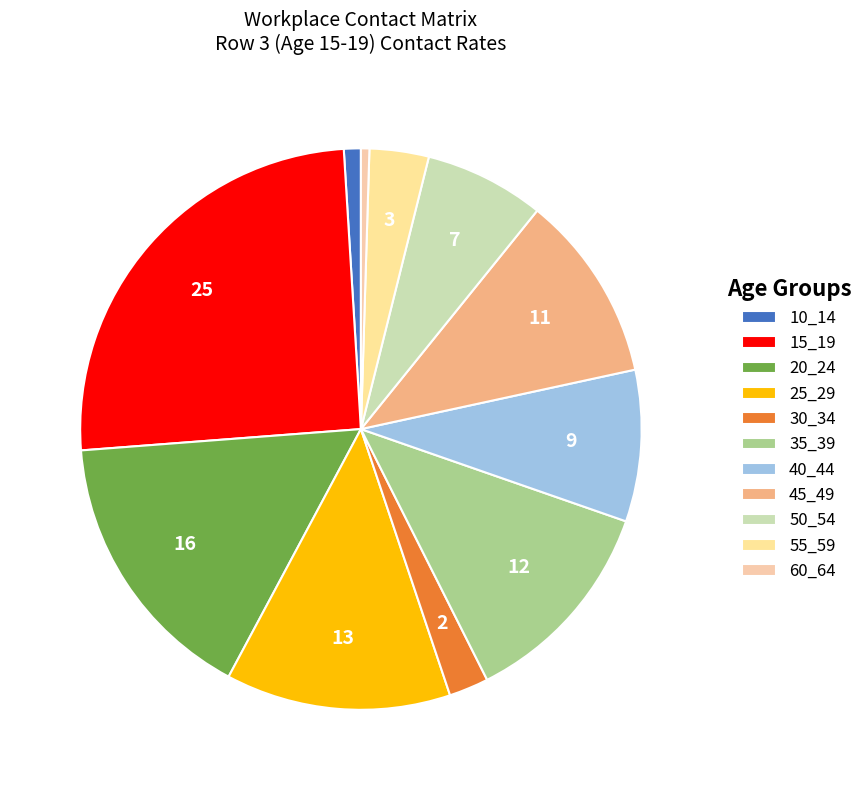

Does 55_59 represent more than half of the total?

No